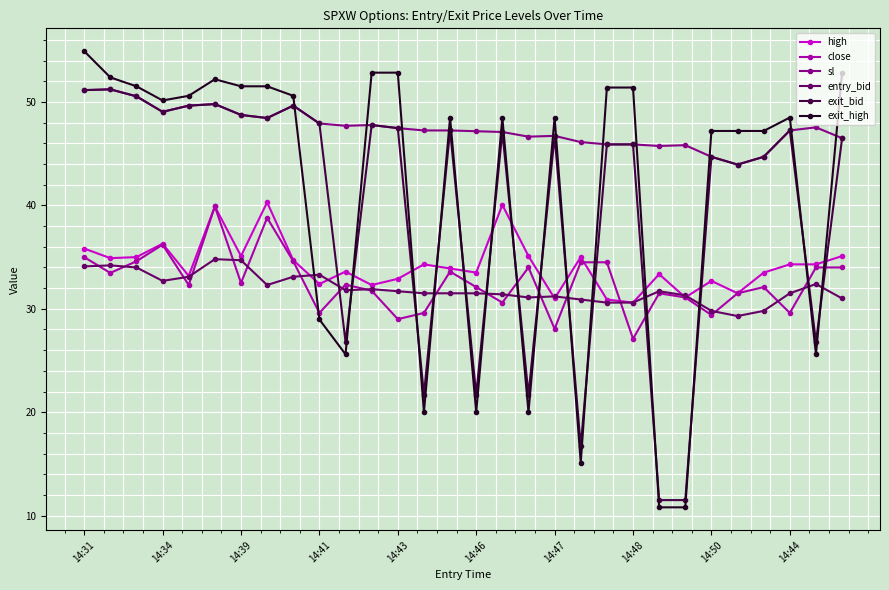

What is the lowest value of the high series?

30.6